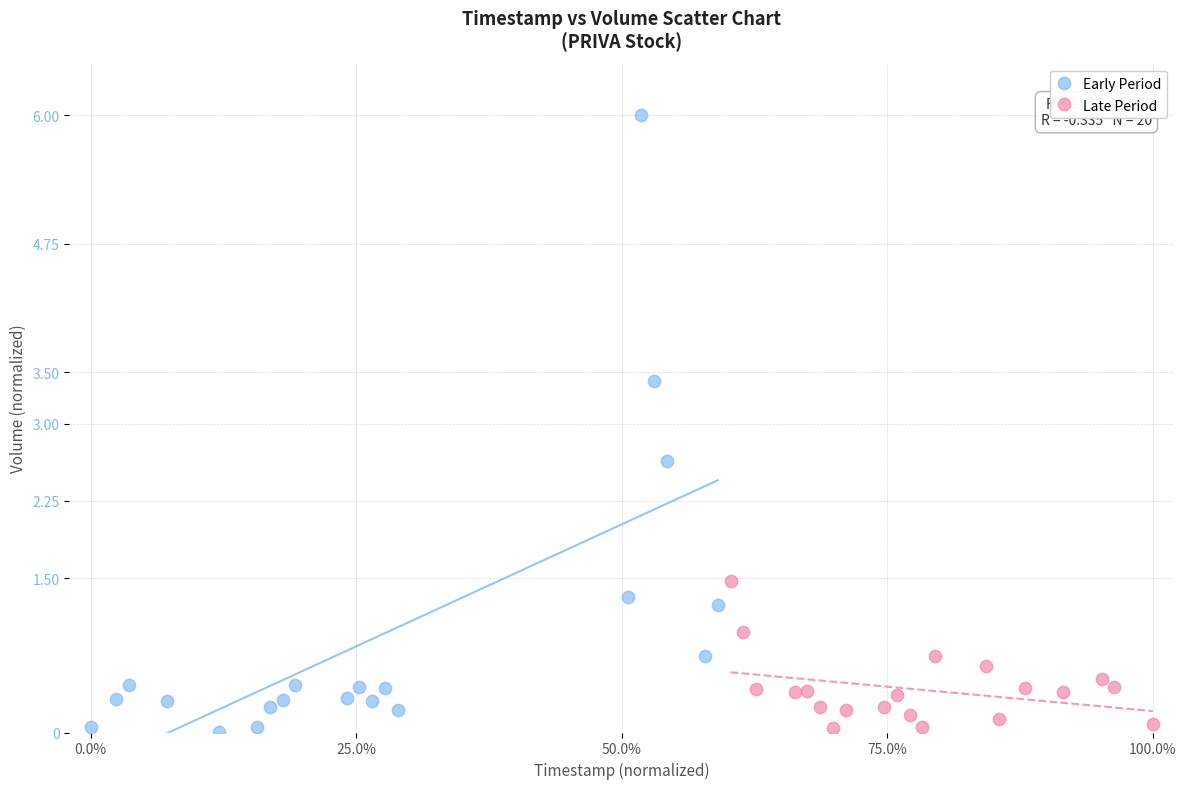

Which series has the widest spread of Y values?

Early Period